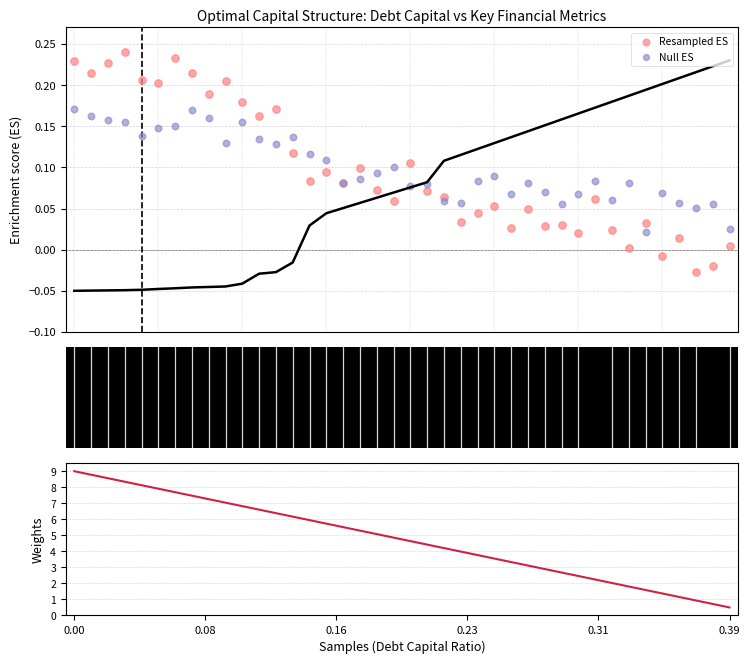

Which series reaches the maximum Y coordinate?

Weights